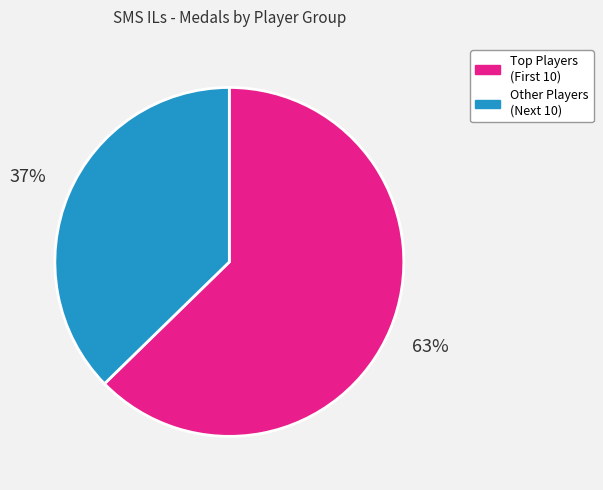

Is there a majority slice in this chart?

Yes